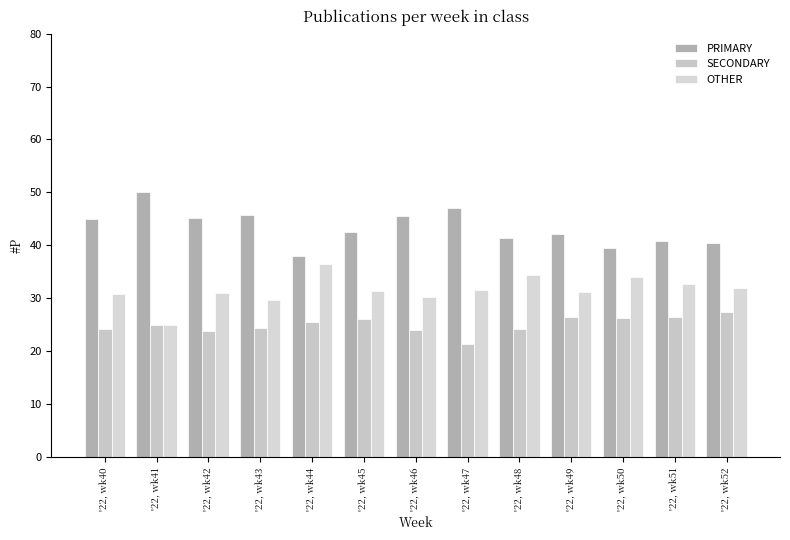

Which label corresponds to the smallest value in the chart?

'22, wk47